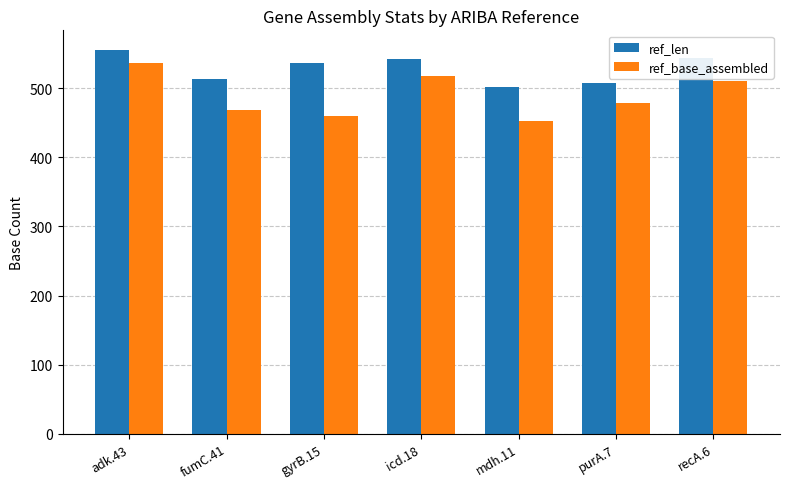

How many values in the ref_len series are below 536?

3